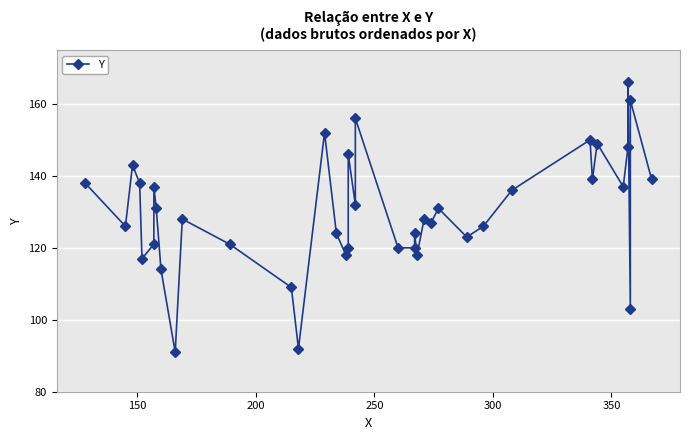

True or false: the data shows 92 at 100.

False